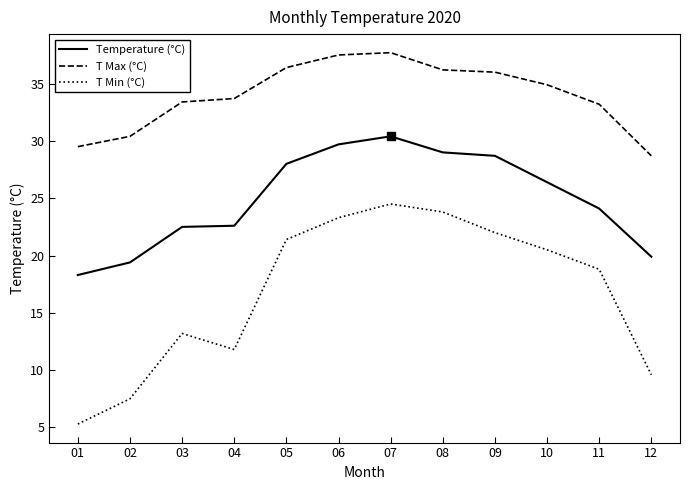

What is the maximum value for T Max (°C)?

37.7